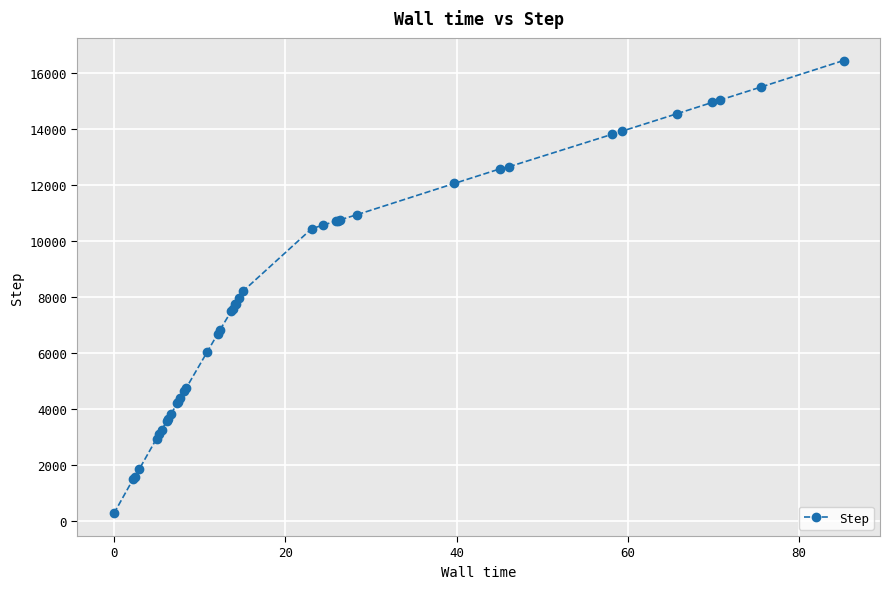

What is the value of the 34th point from the left?

13826